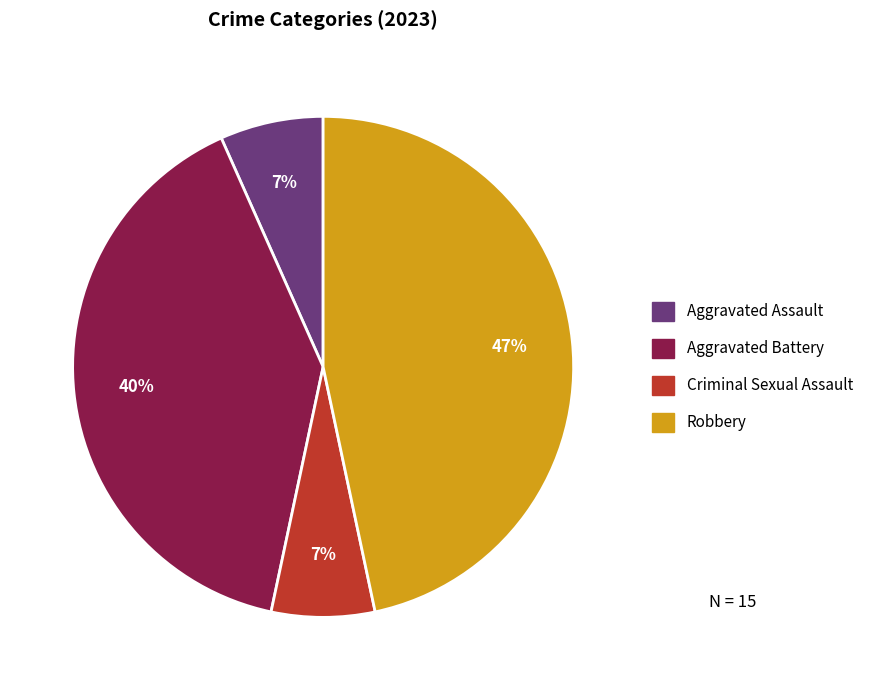

How many slices are in this pie chart?

4